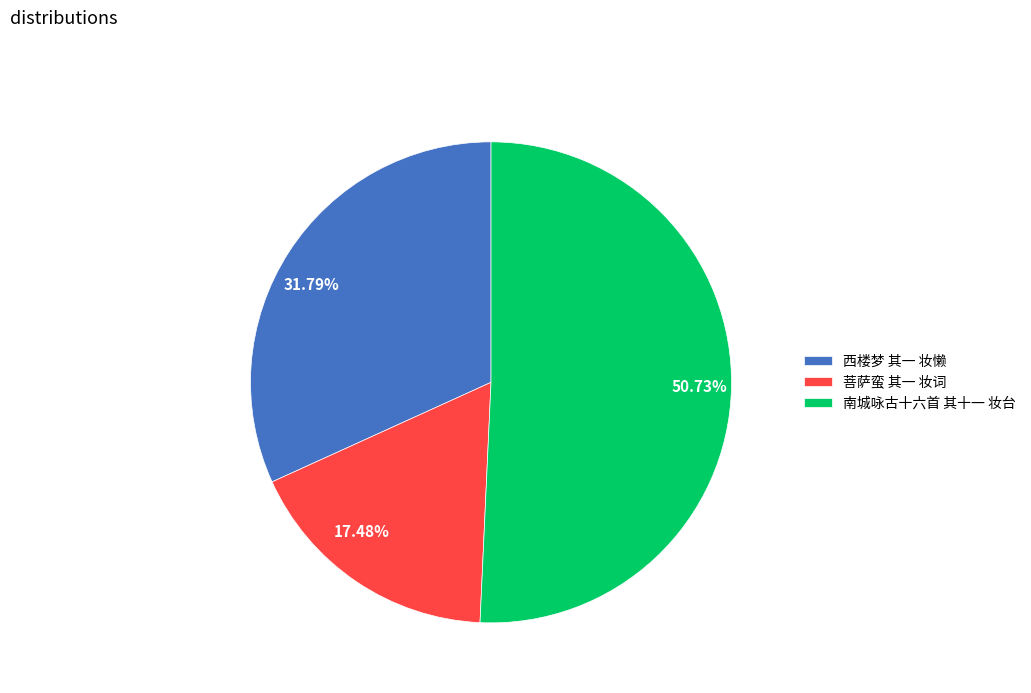

To the nearest percent, what is the difference between the largest and smallest slice percentages?

33%